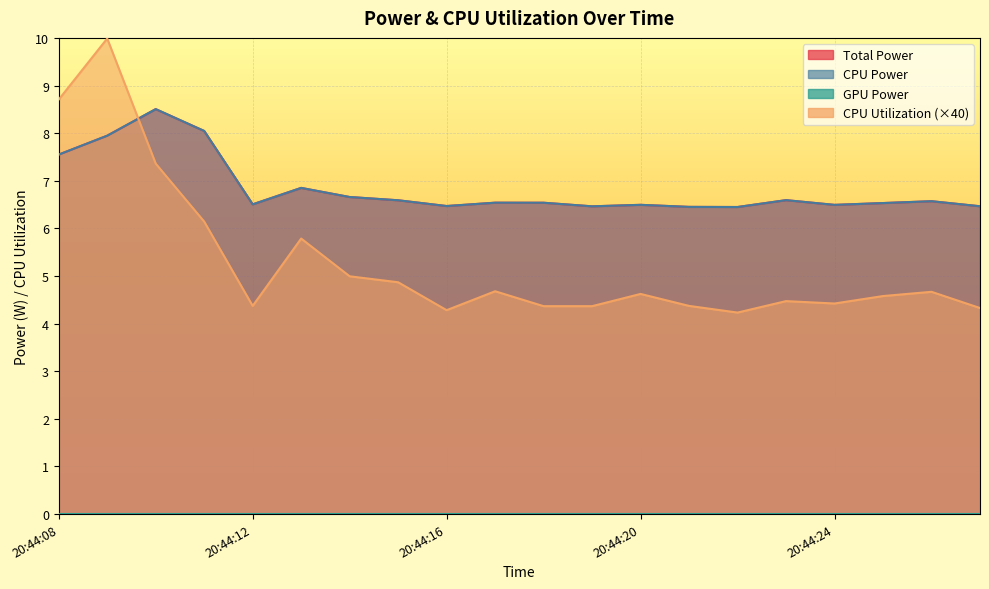

Which series has the largest total across all categories?

Total Power